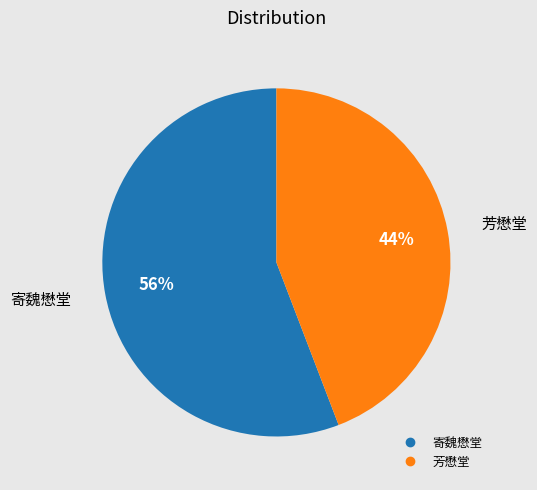

Does 芳懋堂 represent more than half of the total?

No